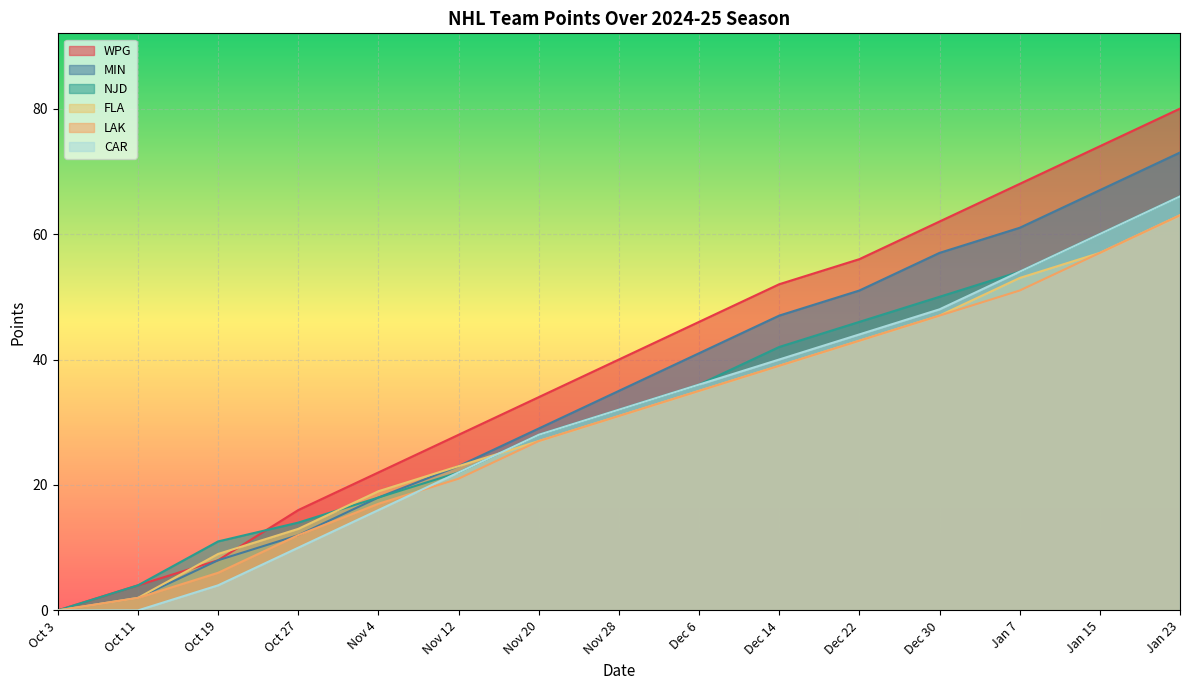

List the labels in order of FLA value, largest first.

Jan 23, Jan 15, Jan 7, Dec 30, Dec 22, Dec 14, Dec 6, Nov 28, Nov 20, Nov 12, Nov 4, Oct 27, Oct 19, Oct 11, Oct 3